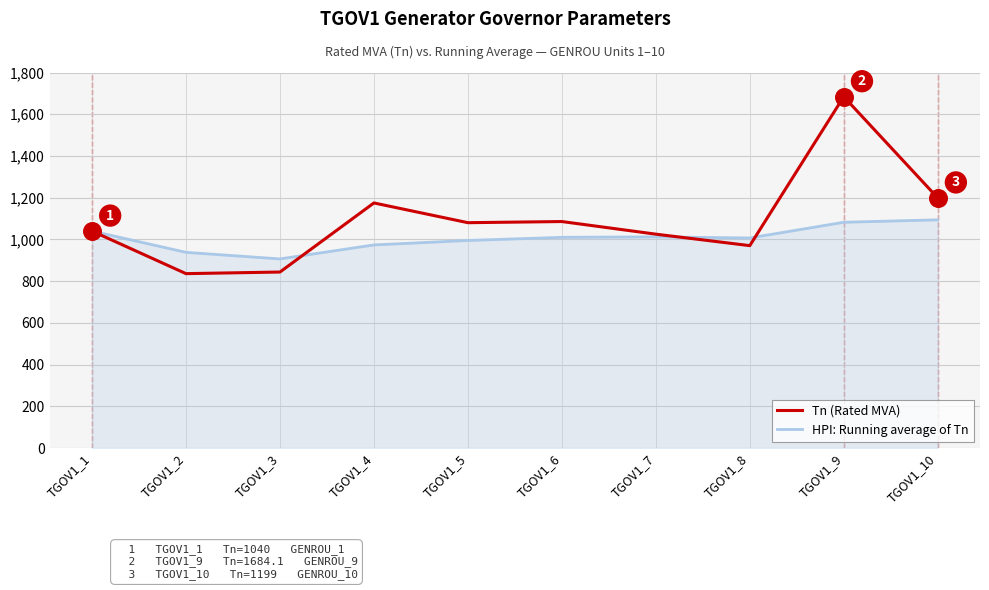

Is the value of Tn (Rated MVA) at TGOV1_10 greater than the value of HPI: Running average of Tn at TGOV1_6?

Yes